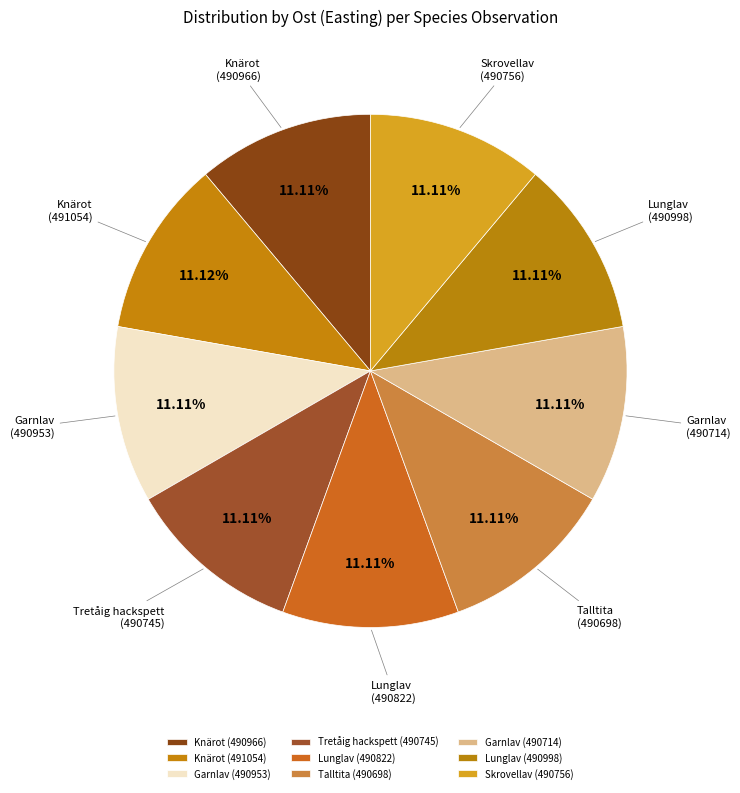

How much of the chart is everything except Garnlav (490714)?

88.9%